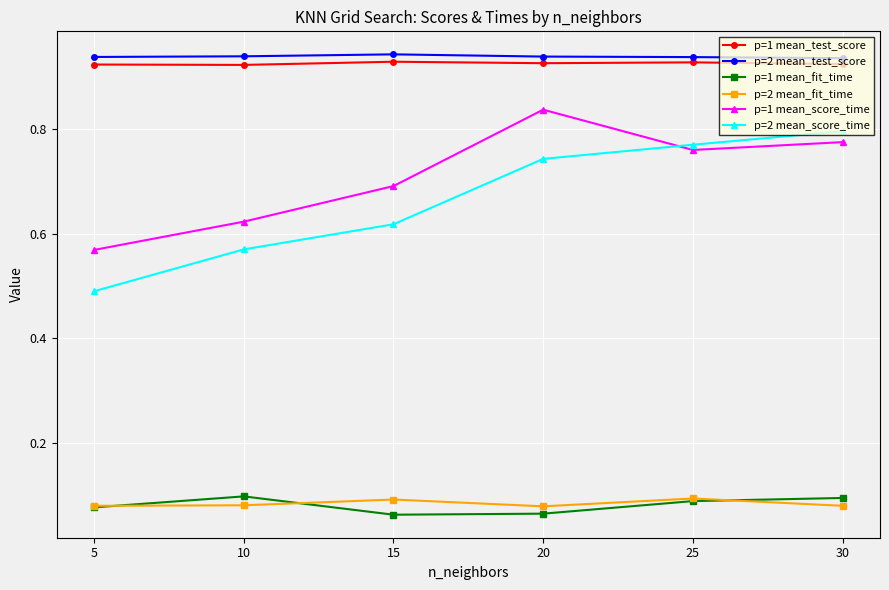

Between 5 and 10, which series saw the biggest shift?

p=2 mean_score_time